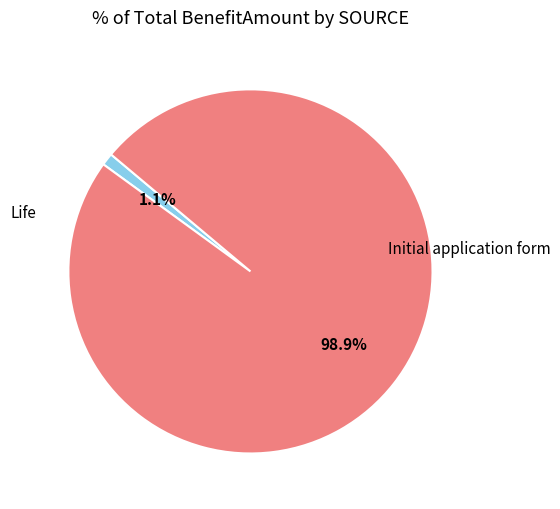

To the nearest percent, what is the average slice percentage?

50%